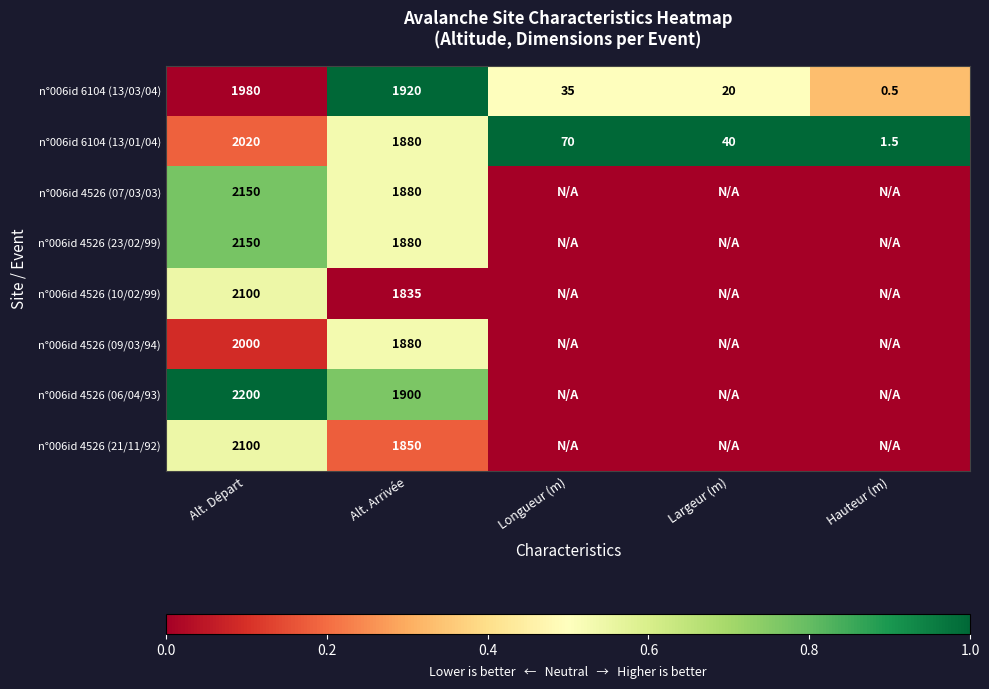

The value of n°006id 6104 (13/01/04) at Alt. Arrivée is 590.8. True or false?

False